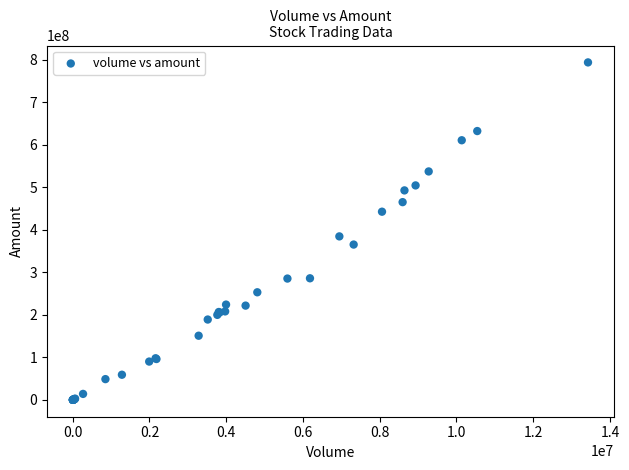

What Y value in the scatter plot is closest to 396782971?

384422124